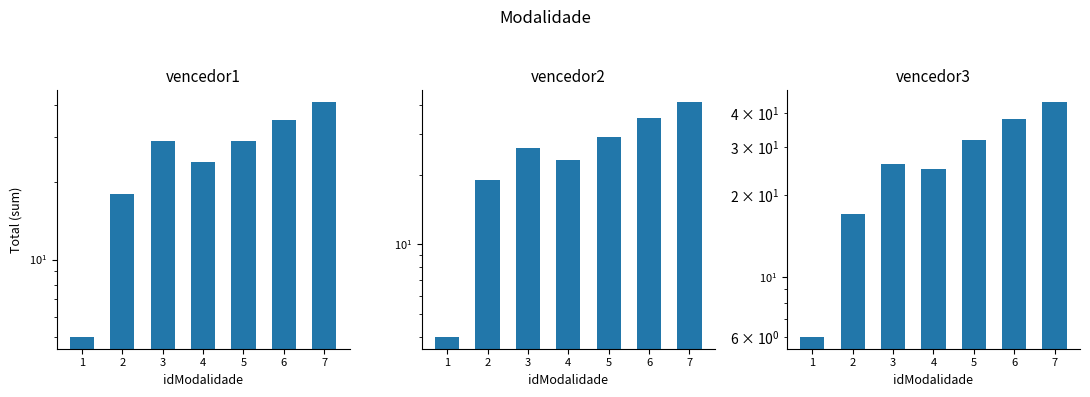

Are the bars horizontal?

No